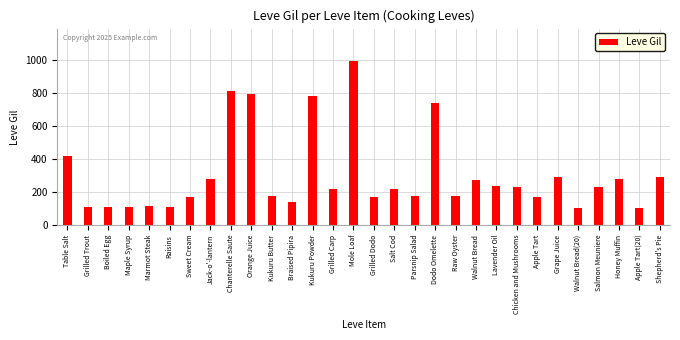

What is the label of the 18th bar from the right?

Kukuru Powder